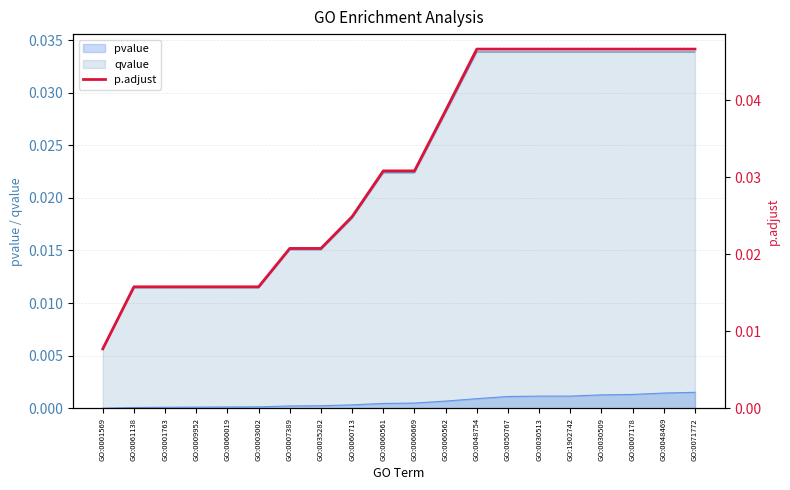

True or false: pvalue and qvalue intersect in this chart.

False